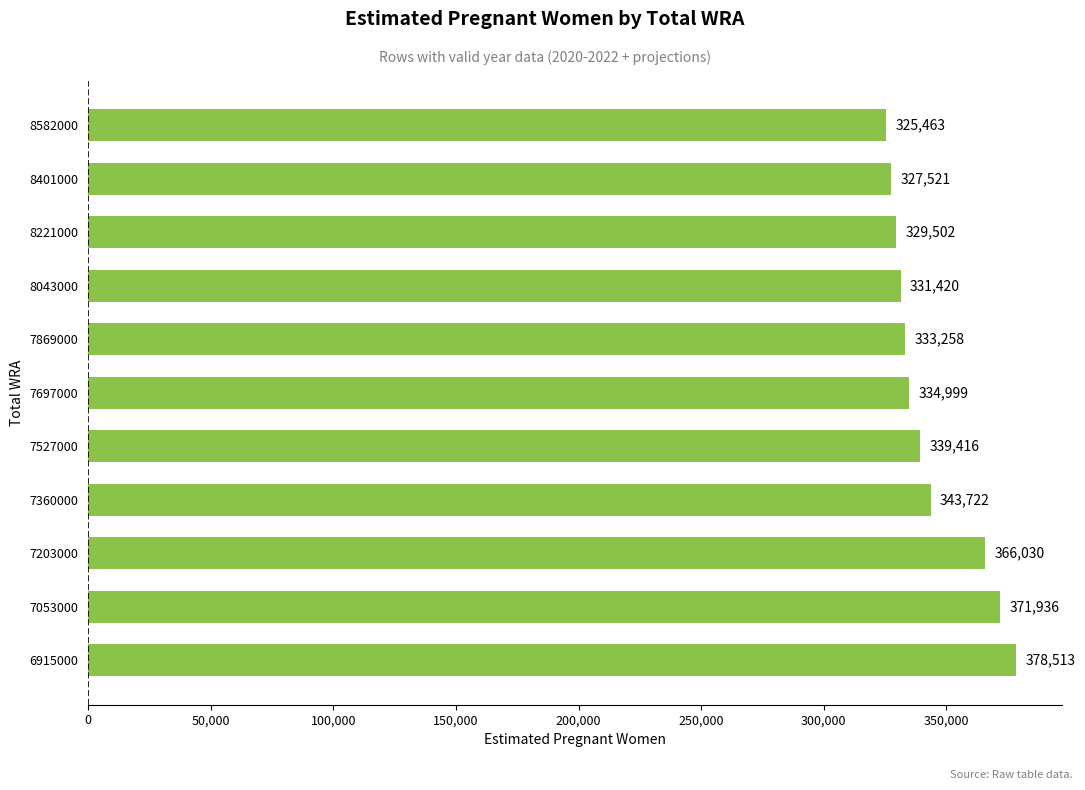

Which has a higher value, 6915000 or 7869000?

6915000